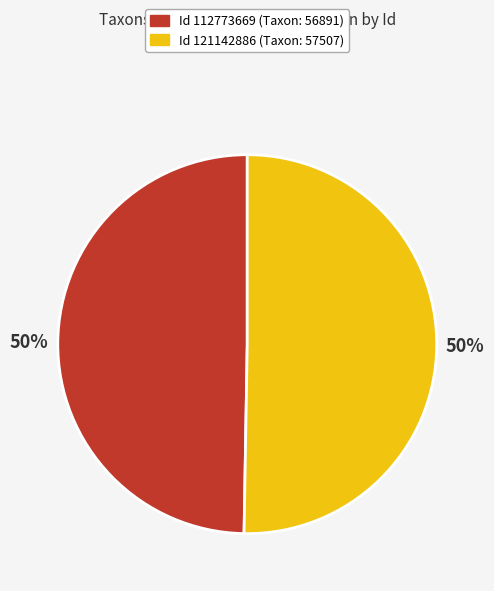

To the nearest percent, what is the average slice percentage?

50%